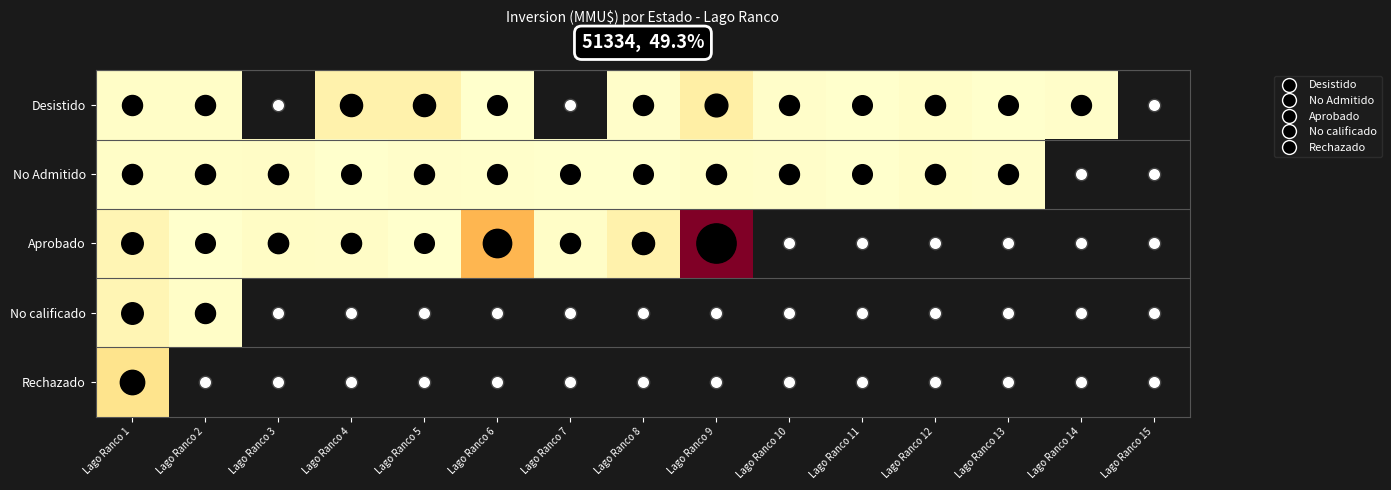

What is the difference between the second highest and minimum values in the Desistido series?

2200.0